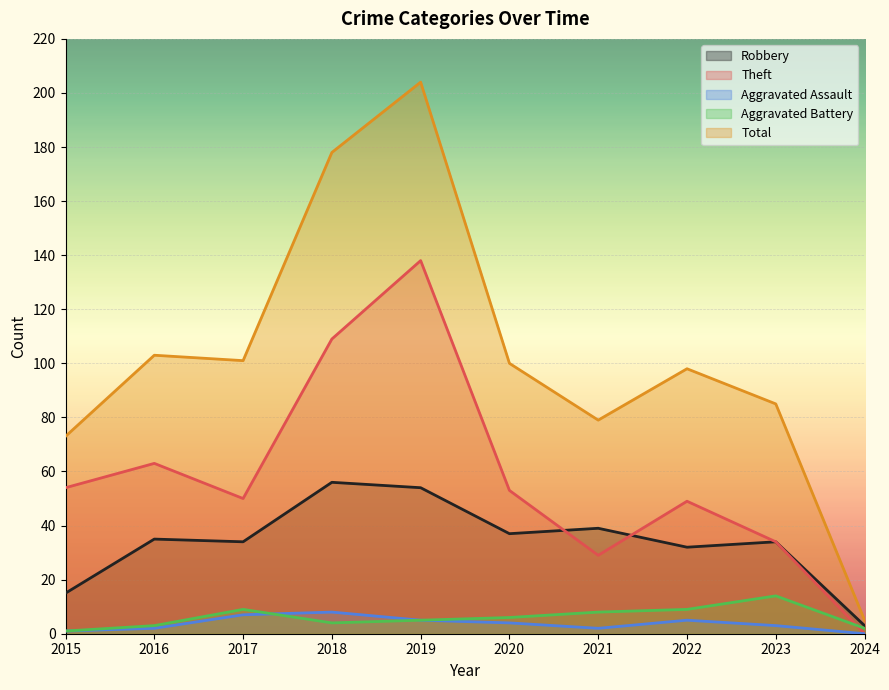

What is the value of the Theft point at the 7th from the left?

29